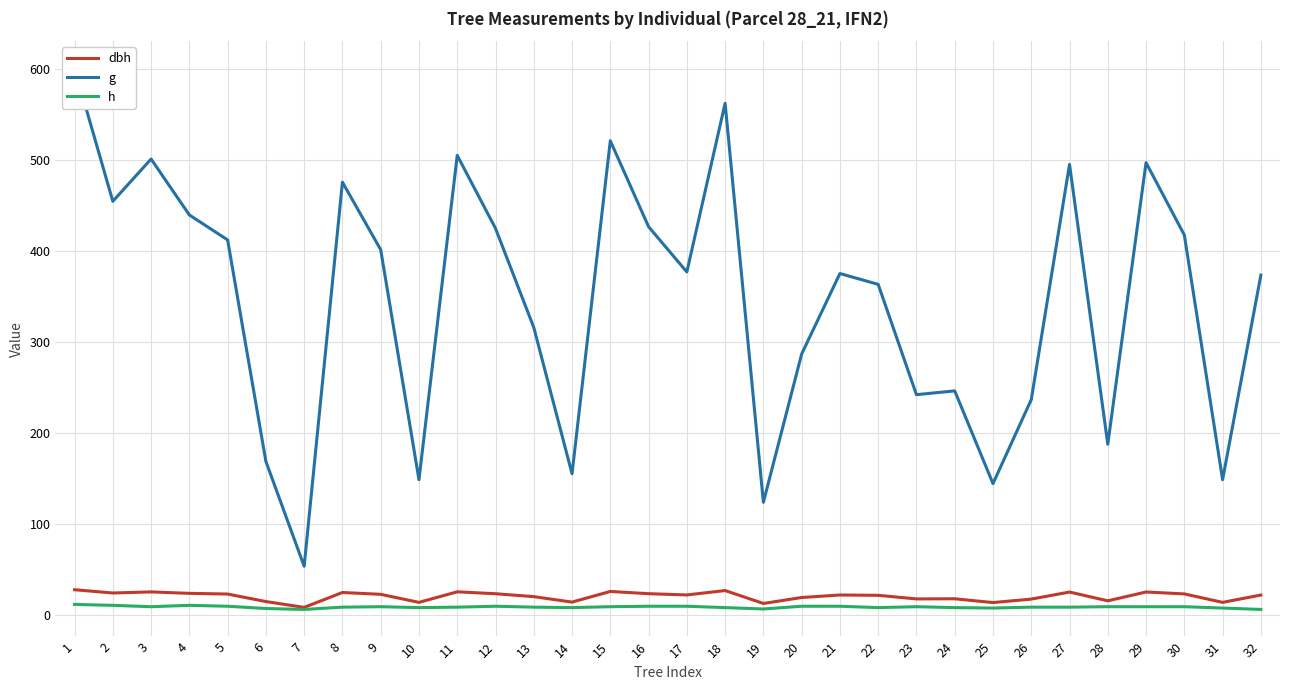

How many values in the h series exceed 9?

9